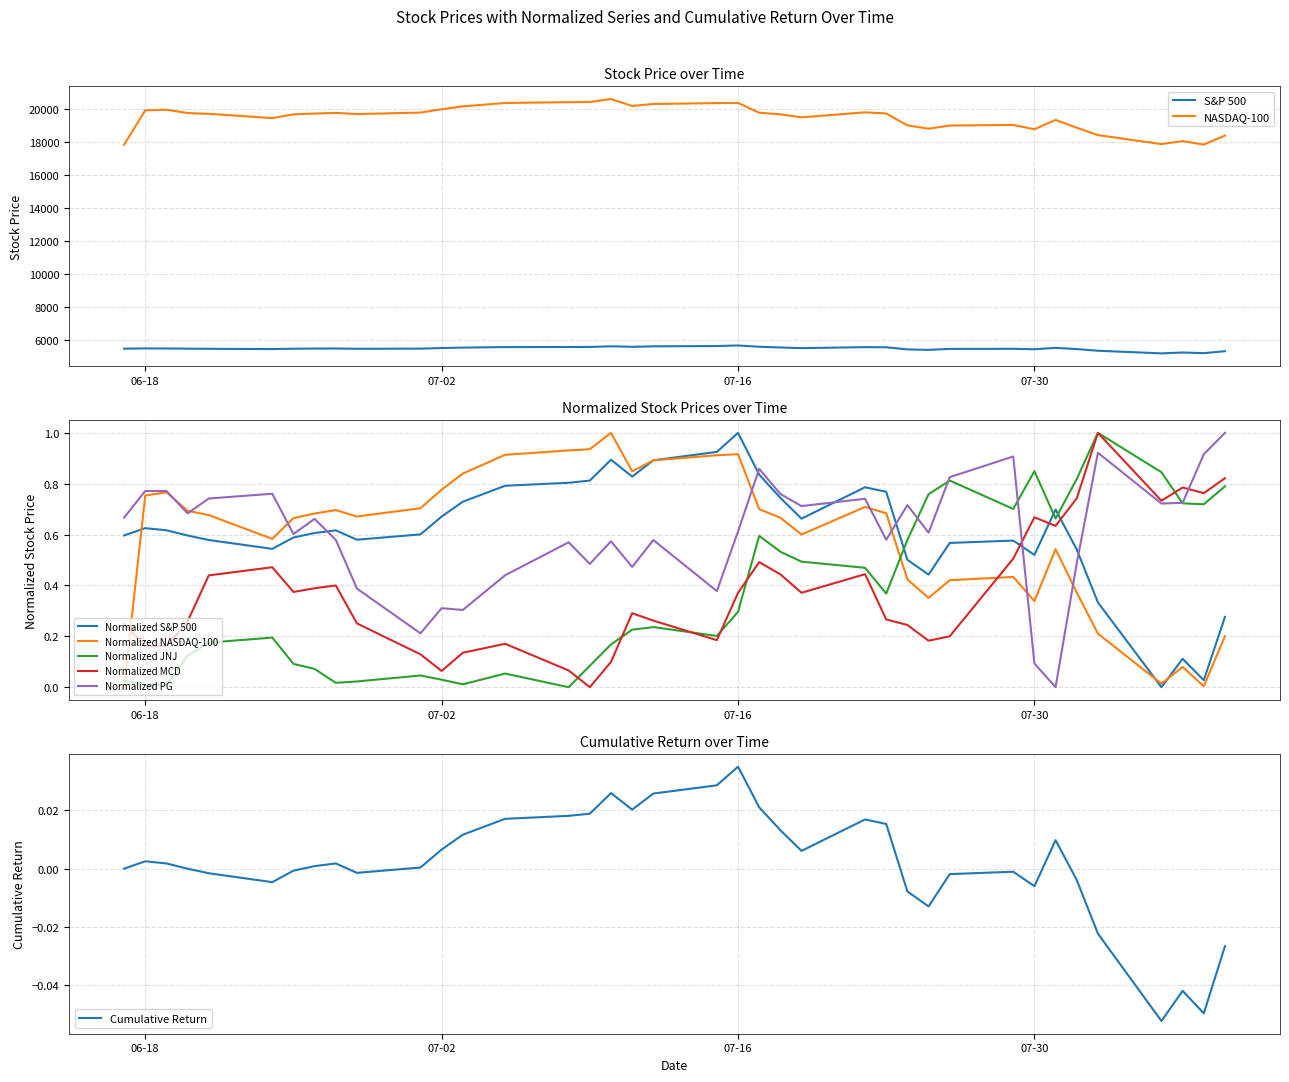

True or false: Normalized MCD and Normalized PG cross at least once.

True